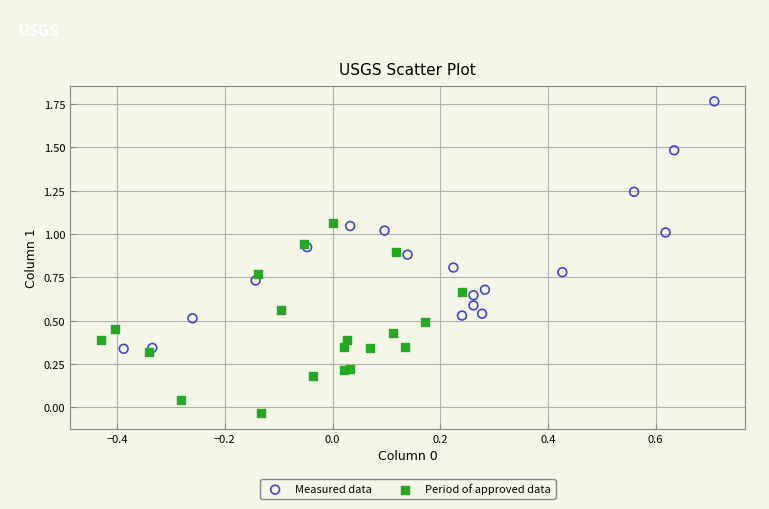

Which series contains the lowest Y value?

Period of approved data